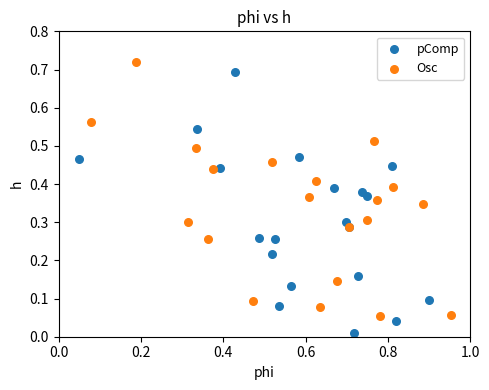

Which series has the widest spread of Y values?

pComp